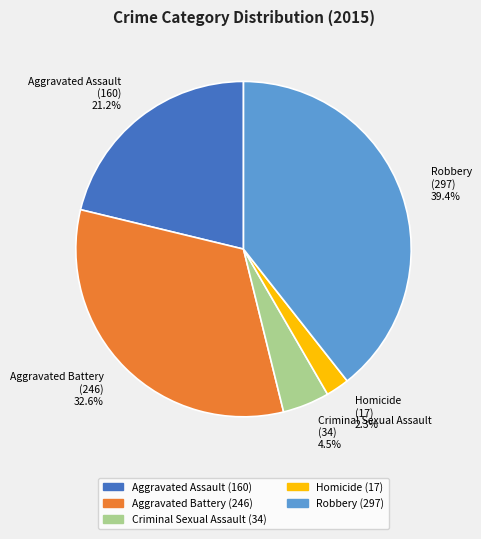

Rank the categories by value from highest to lowest.

Robbery, Aggravated Battery, Aggravated Assault, Criminal Sexual Assault, Homicide